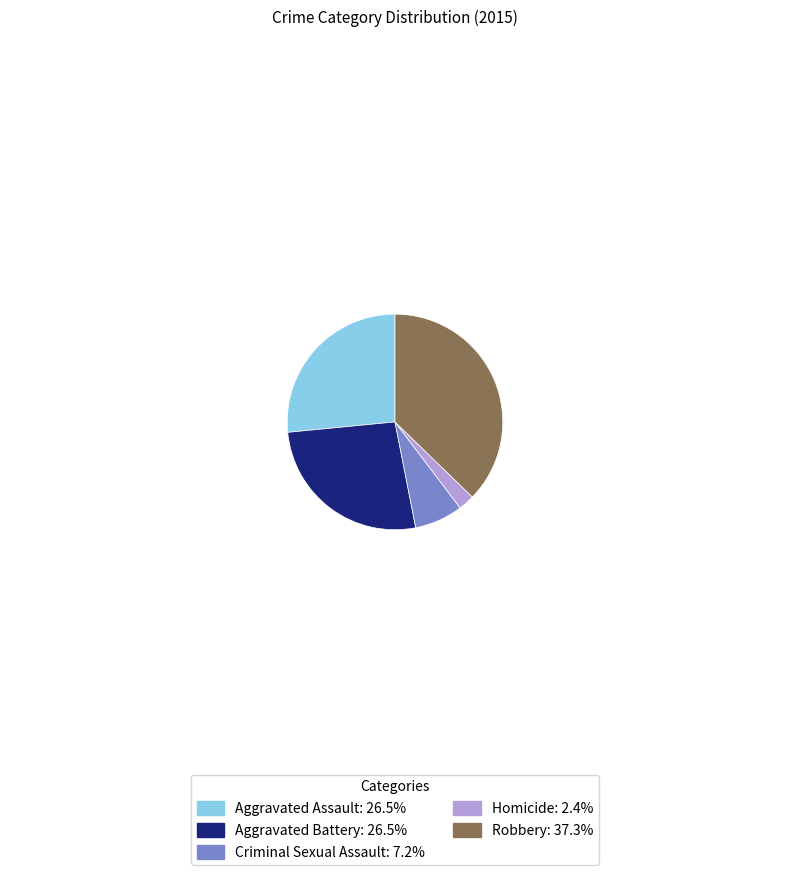

Is there any slice that represents more than half of the pie?

No